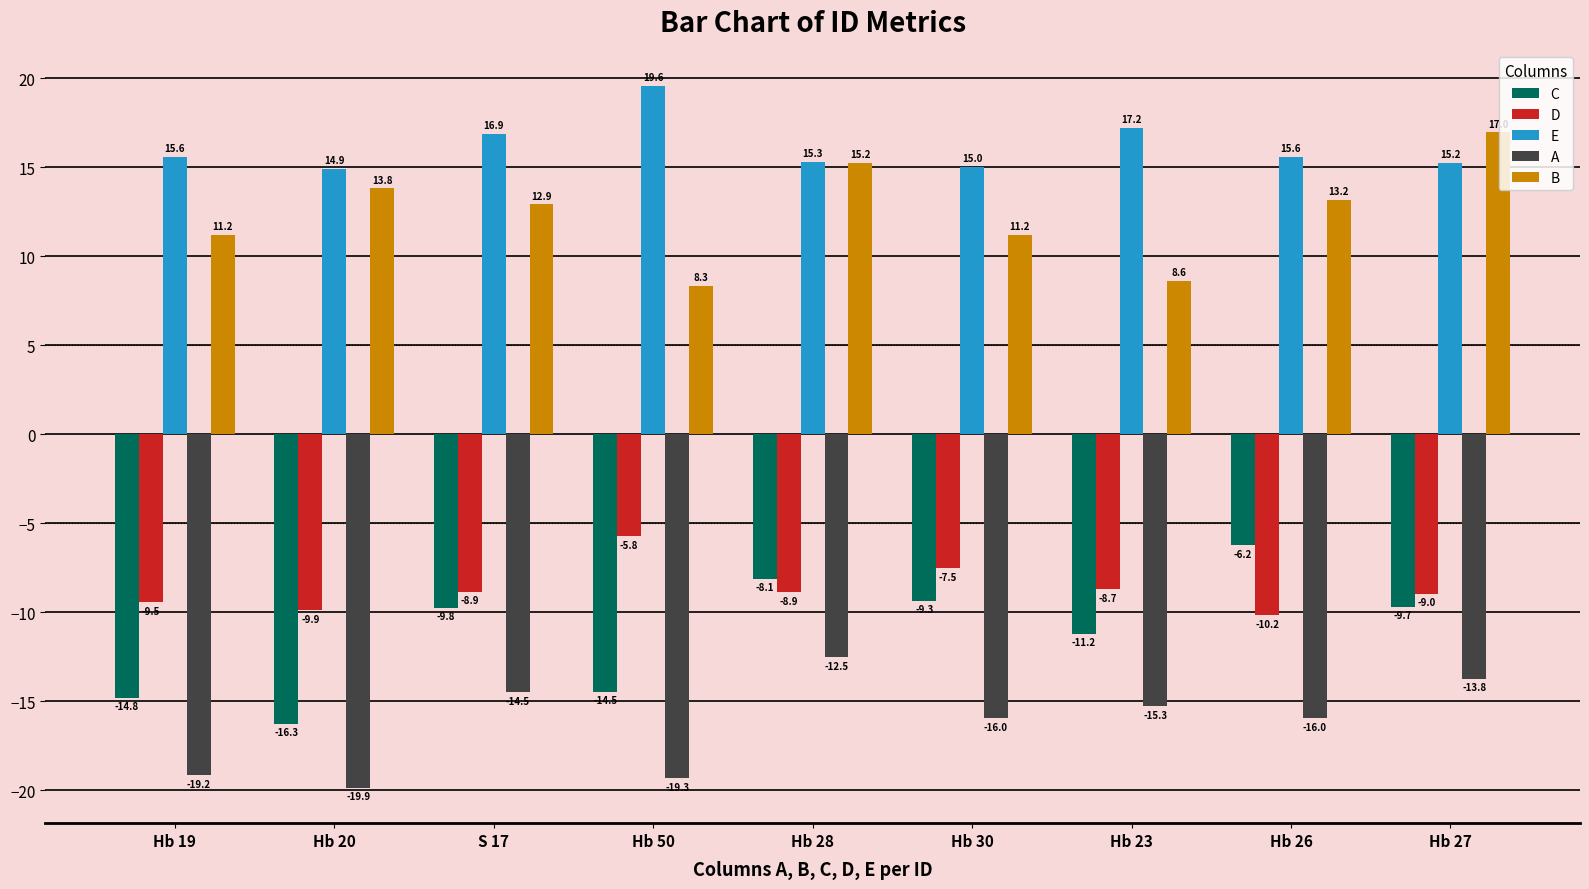

How many data points in A are less than -15?

6